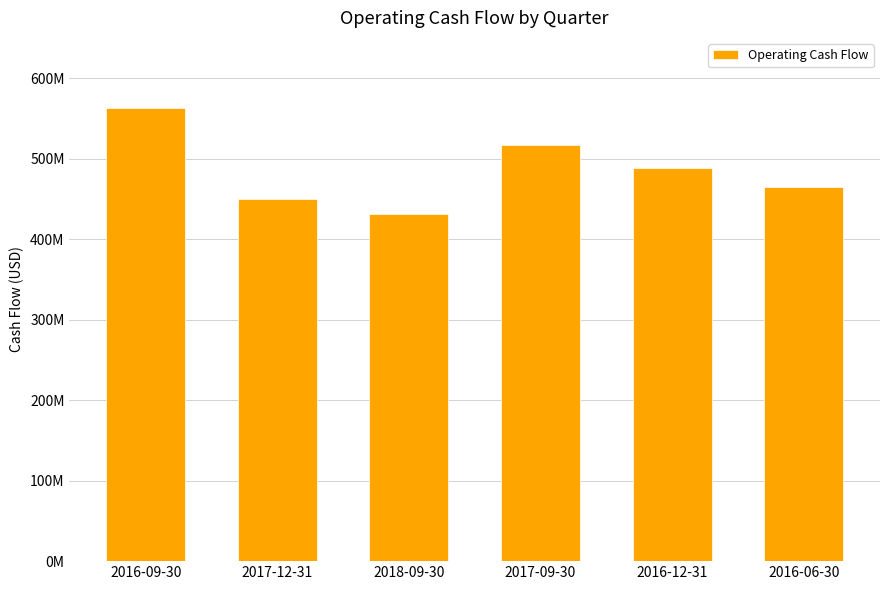

What is the change in value from 2017-12-31 to 2016-06-30?

+15631000